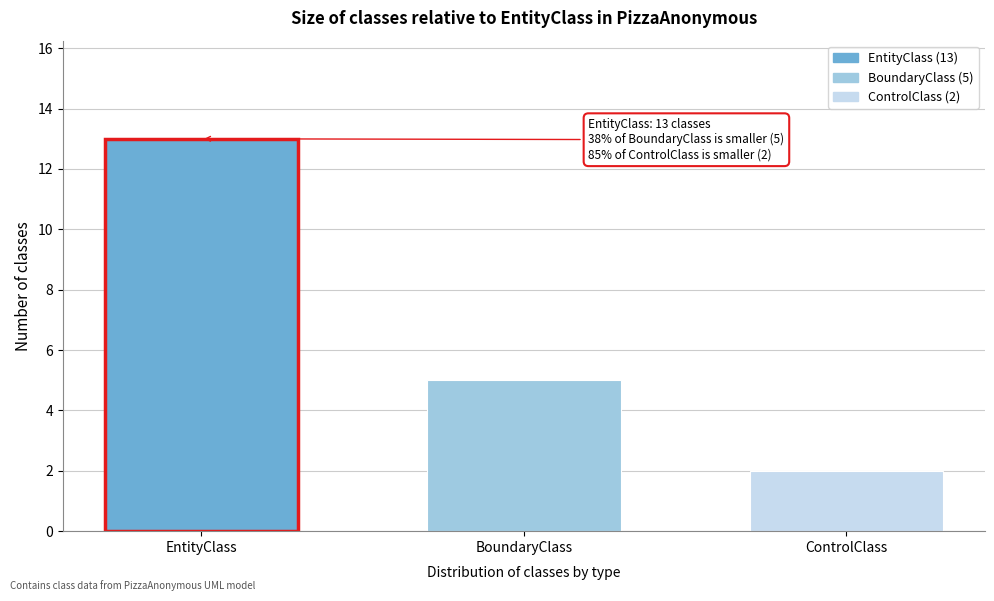

Reading left to right, what are all the values shown in this chart?

13	5	2